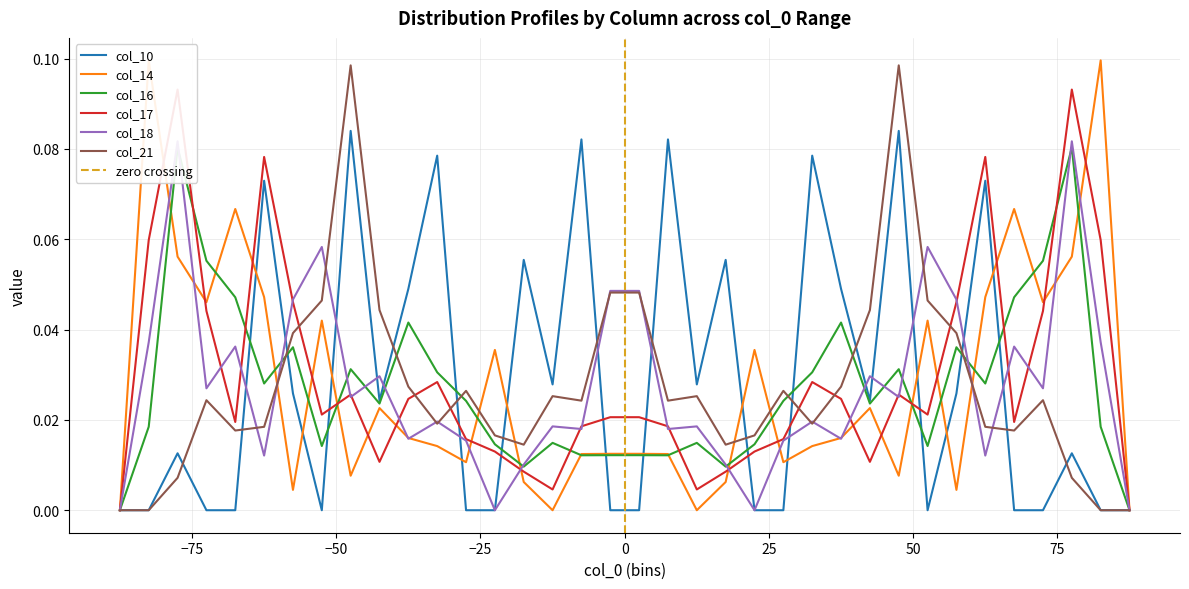

Between which two adjacent categories do col_16 and col_10 first intersect?

-67.5 and -62.5